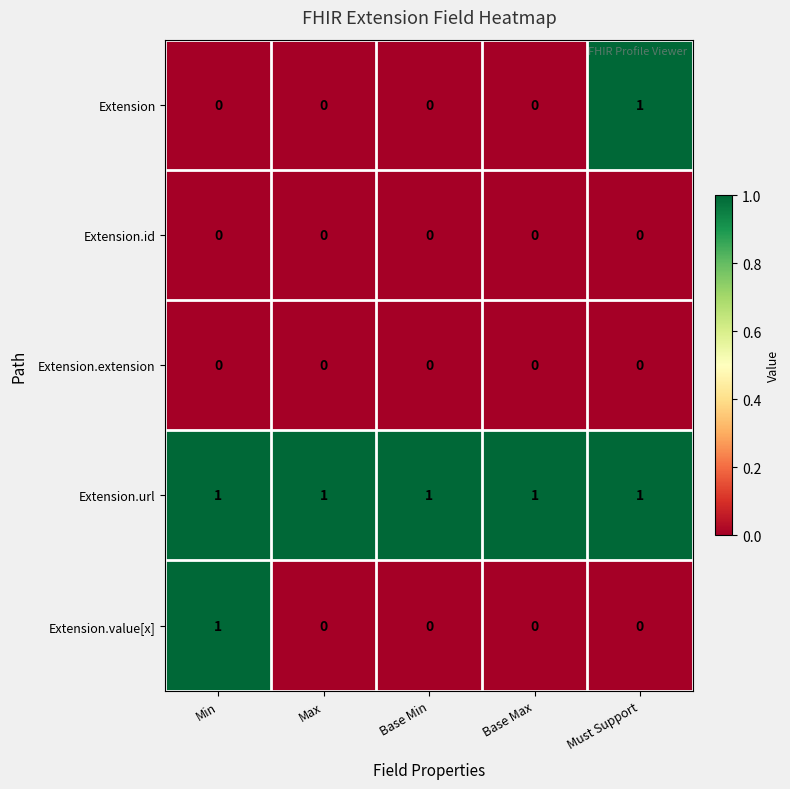

Which series has the largest total across all categories?

Extension.url